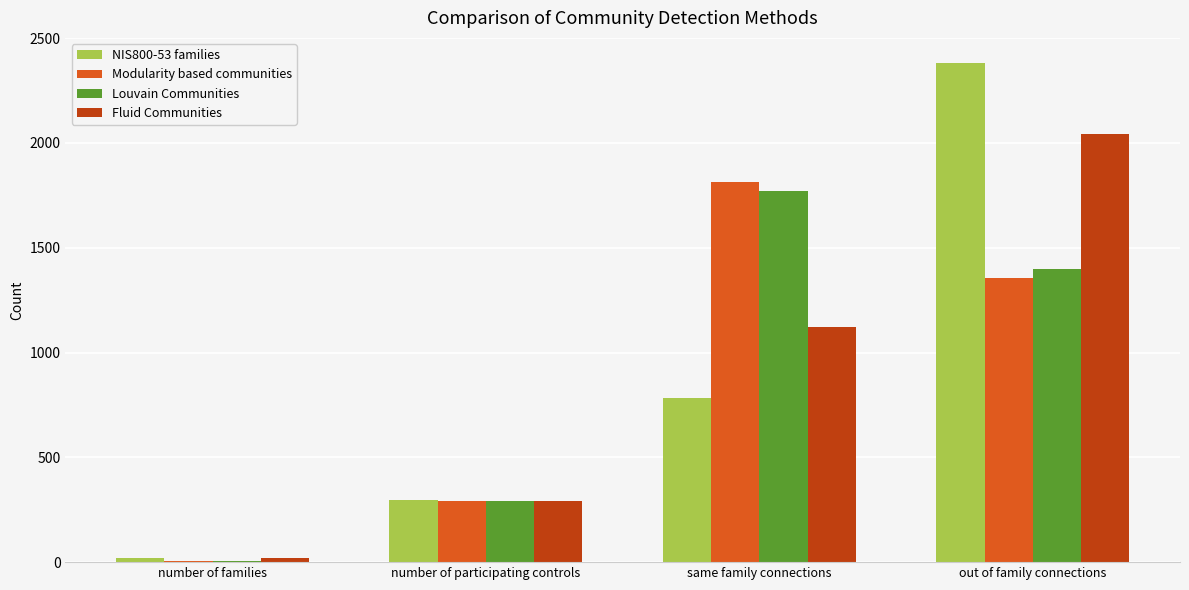

What is the maximum value shown in the chart?

2382